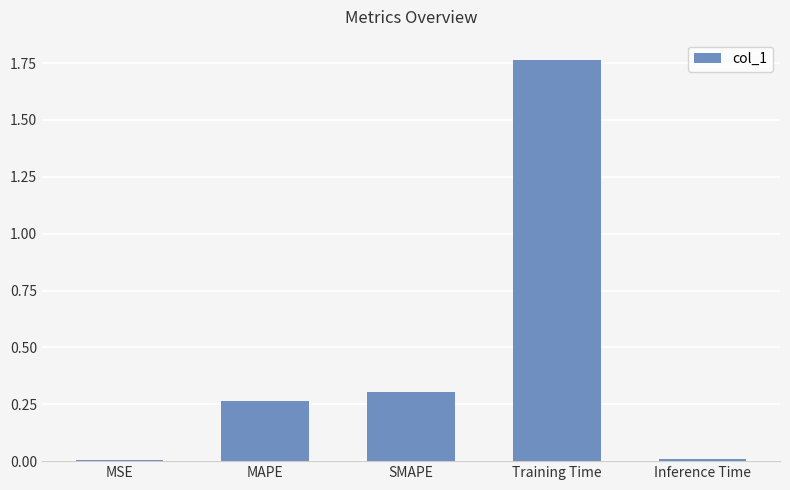

Between SMAPE and MSE, which is larger?

SMAPE